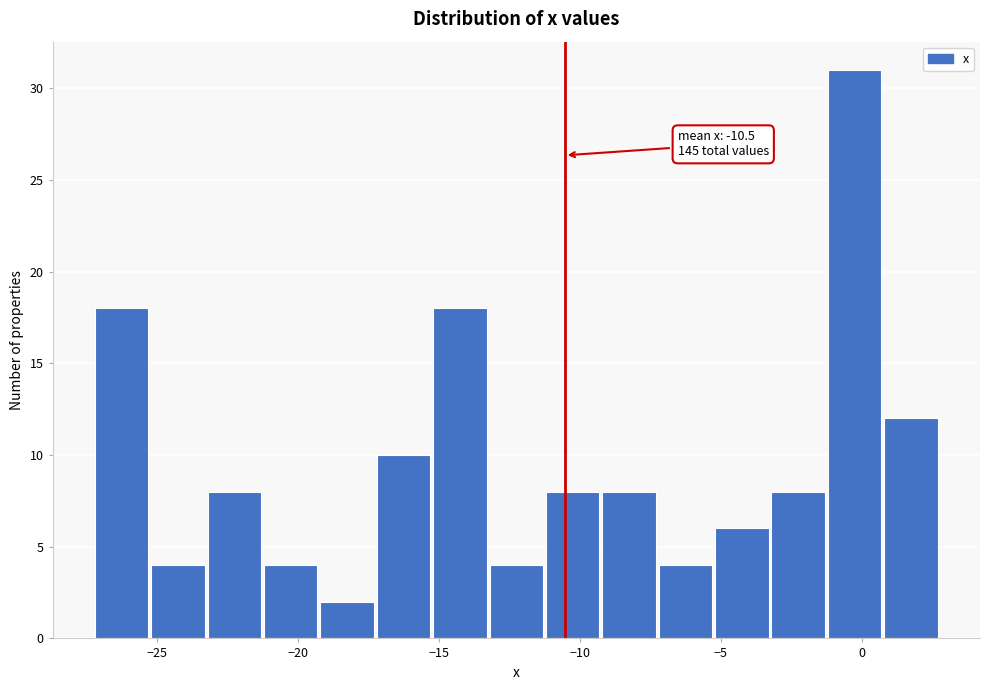

Over which range of the x-axis is the bar tallest?

-1.2 to 0.8